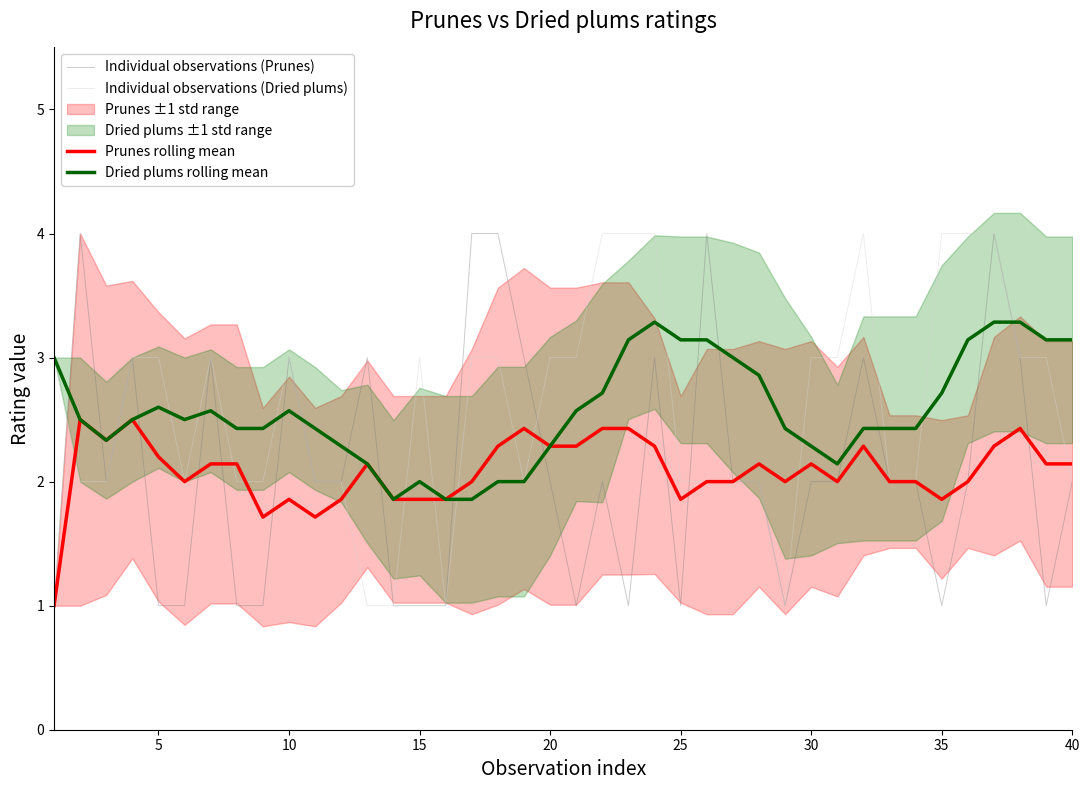

What is the highest value of the Individual observations (Prunes) series?

4.0